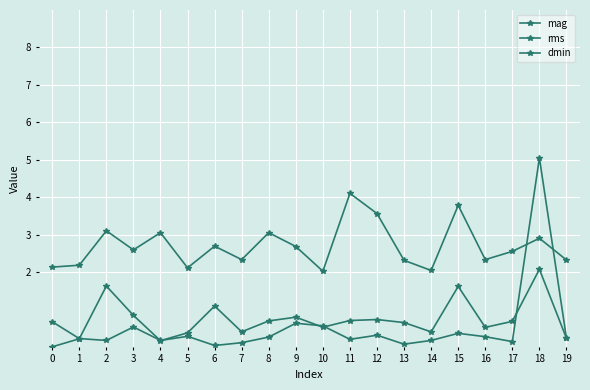

Reading left to right, extract all data points from this chart.

mag: 0=2.1	1=2.2	2=3.1	3=2.6	4=3.0	5=2.1	6=2.7	7=2.3	8=3.0	9=2.7	10=2.0	11=4.1	12=3.6	13=2.3	14=2.0	15=3.8	16=2.3	17=2.5	18=2.9	19=2.3
rms: 0=0.7	1=0.2	2=0.2	3=0.5	4=0.2	5=0.3	6=0.0	7=0.1	8=0.3	9=0.6	10=0.6	11=0.2	12=0.3	13=0.1	14=0.2	15=0.4	16=0.3	17=0.1	18=5.0	19=0.2
dmin: 0=0.0	1=0.2	2=1.6	3=0.8	4=0.2	5=0.4	6=1.1	7=0.4	8=0.7	9=0.8	10=0.5	11=0.7	12=0.7	13=0.6	14=0.4	15=1.6	16=0.5	17=0.7	18=2.1	19=0.2